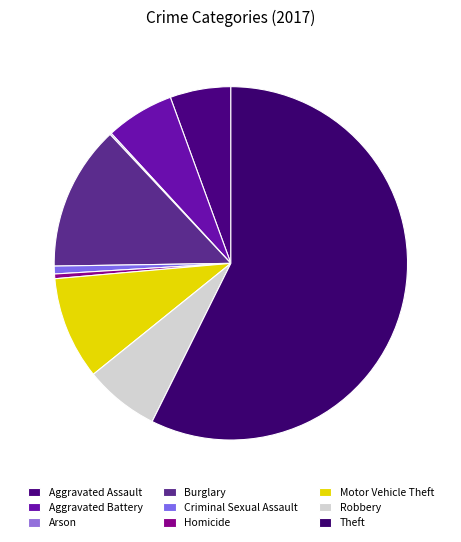

To the nearest percent, what is the combined percentage of Aggravated Battery and Motor Vehicle Theft?

16%